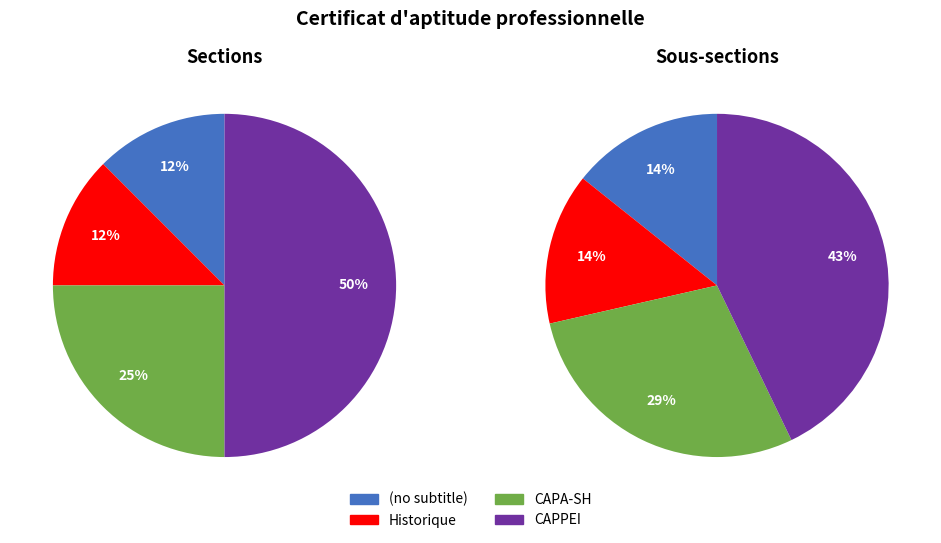

How many slices are in this pie chart?

4